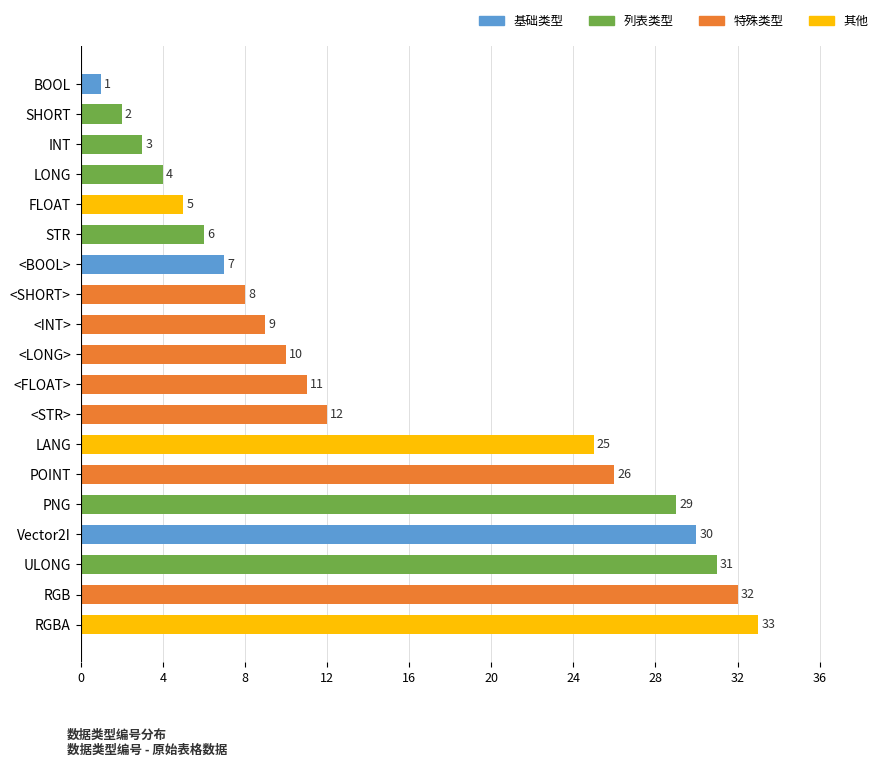

Reading top to bottom, extract all data points from this chart.

1	2	3	4	5	6	7	8	9	10	11	12	25	26	29	30	31	32	33